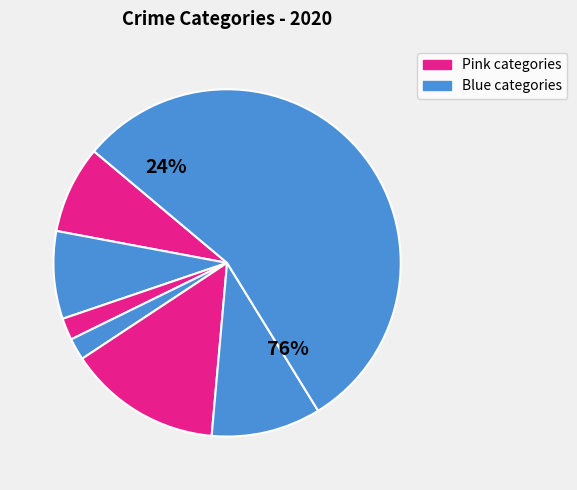

How many slices are in this pie chart?

7